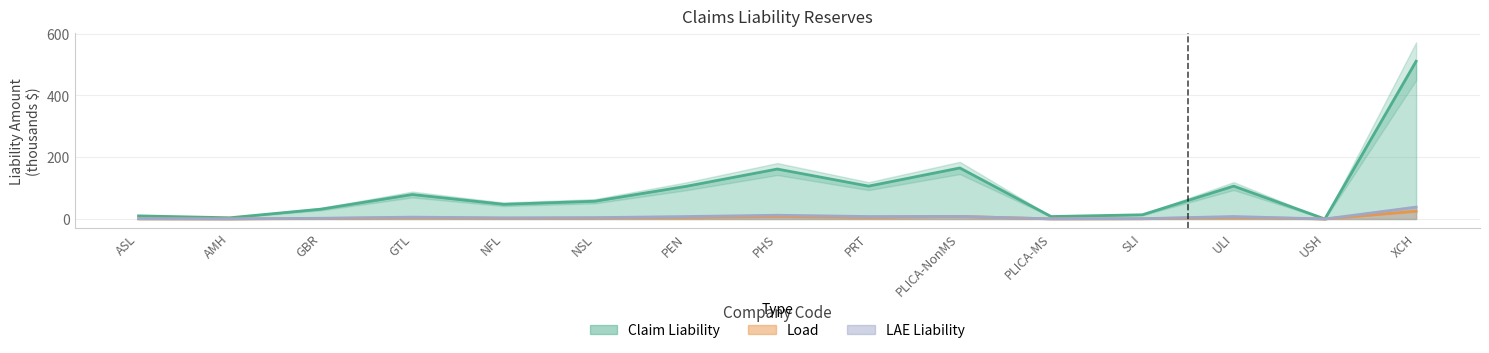

Does the chart display data point markers on the line(s)?

No